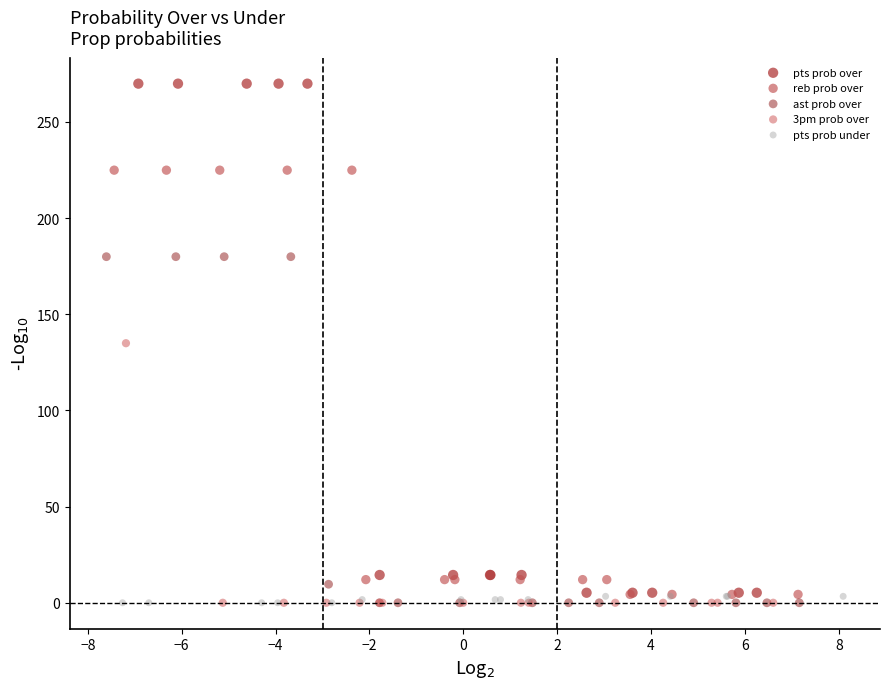

Which series has the largest Y range (max minus min)?

pts prob over